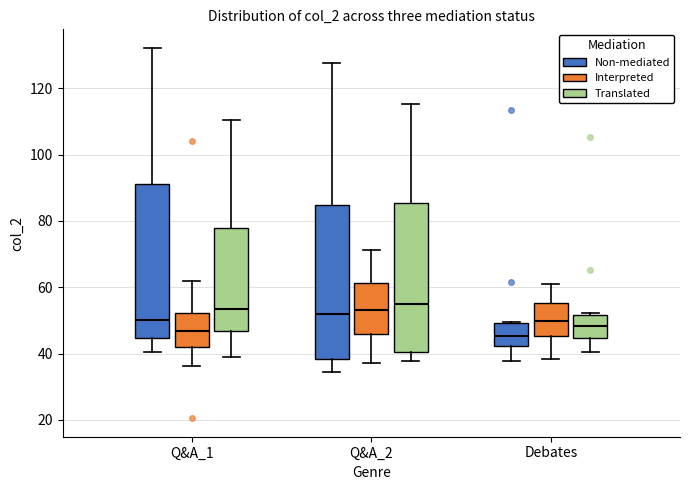

Reading left to right, transcribe this box plot: for each box, give where its median line is, the range the box spans, and where its two whiskers end, as read against the y-axis. The values are not printed on the chart, so give them approximately, as read against the axis.

Q&A_1 (Non-mediated): median 50, box 44 to 92, whiskers 40 to 132
Q&A_1 (Interpreted): median 46, box 42 to 52, whiskers 36 to 62
Q&A_1 (Translated): median 54, box 46 to 78, whiskers 38 to 110
Q&A_2 (Non-mediated): median 52, box 38 to 84, whiskers 34 to 128
Q&A_2 (Interpreted): median 52, box 46 to 62, whiskers 38 to 72
Q&A_2 (Translated): median 56, box 40 to 86, whiskers 38 to 116
Debates (Non-mediated): median 46, box 42 to 50, whiskers 38 to 50
Debates (Interpreted): median 50, box 46 to 56, whiskers 38 to 62
Debates (Translated): median 48, box 44 to 52, whiskers 40 to 52